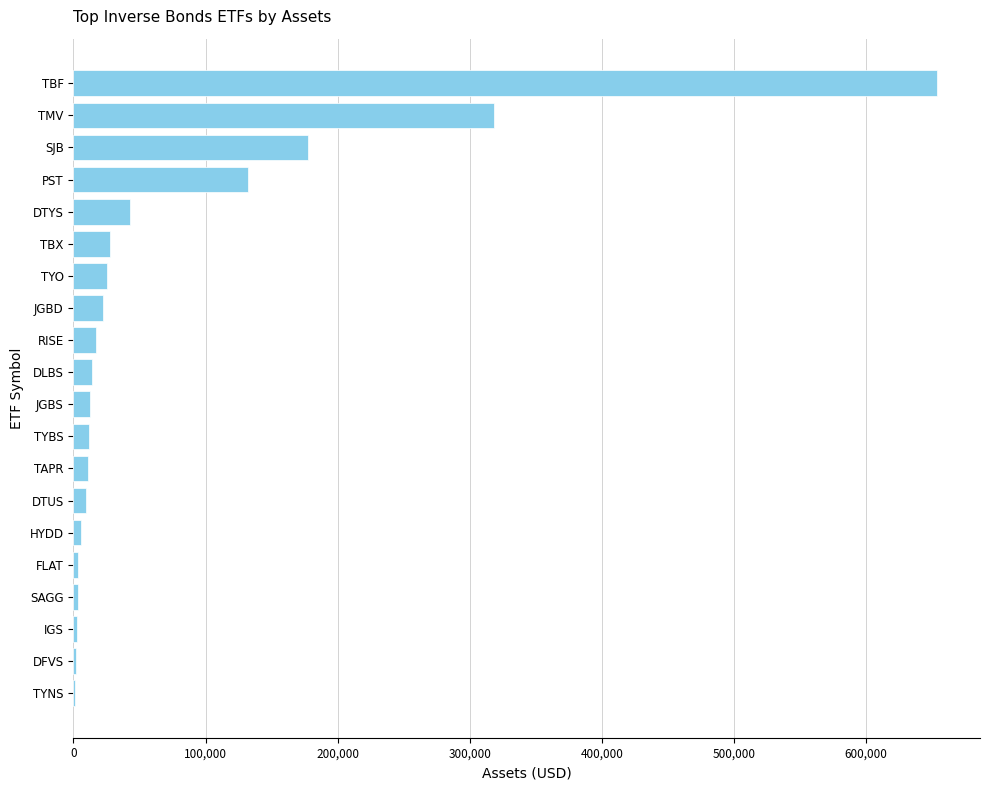

At which label is the value closest to 327488?

TMV